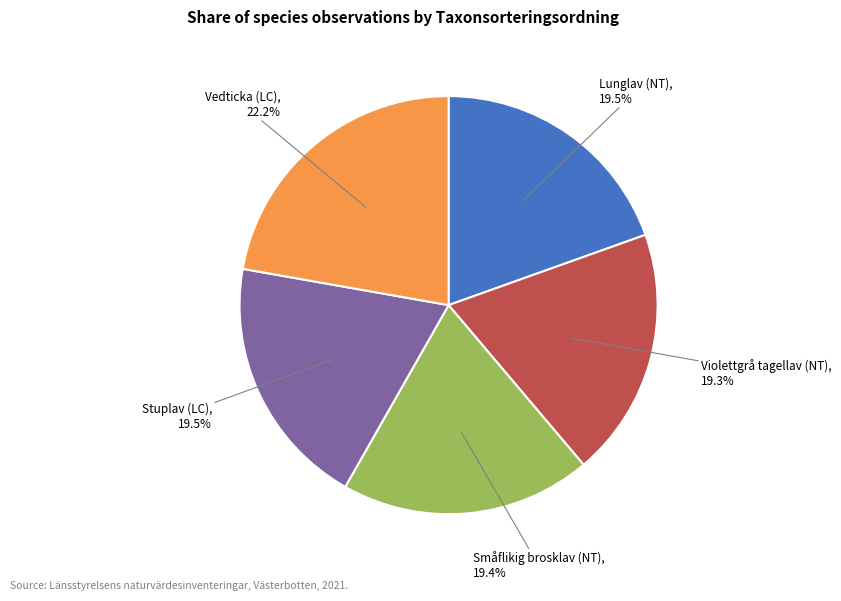

Is there any slice that represents more than half of the pie?

No